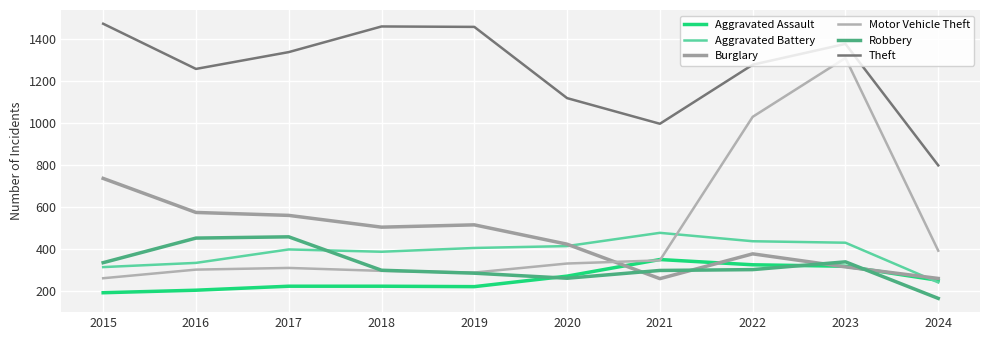

What is the value of the Theft point at the 2nd from the left?

1259